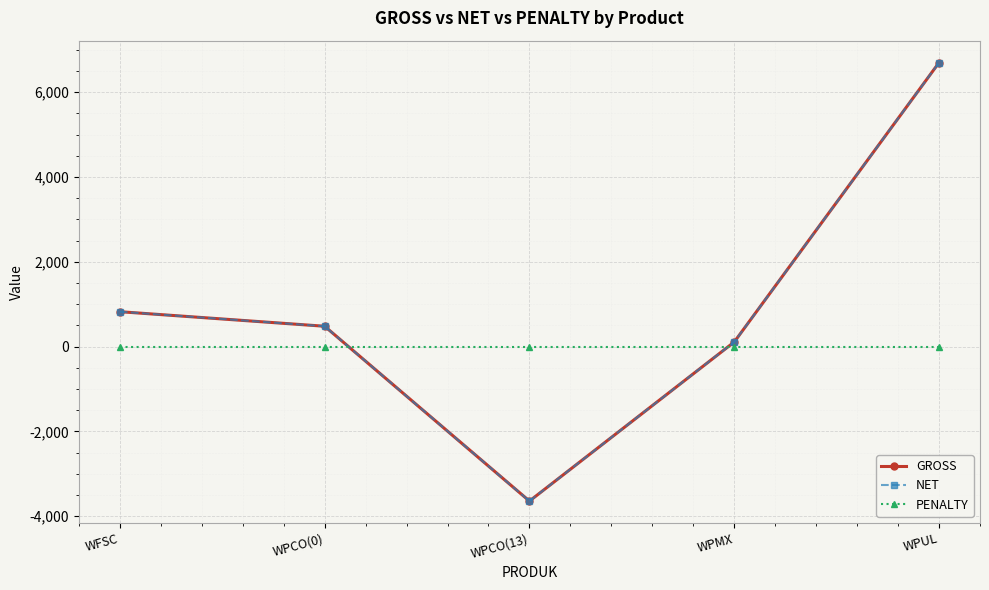

Does the chart have visible grid lines?

Yes